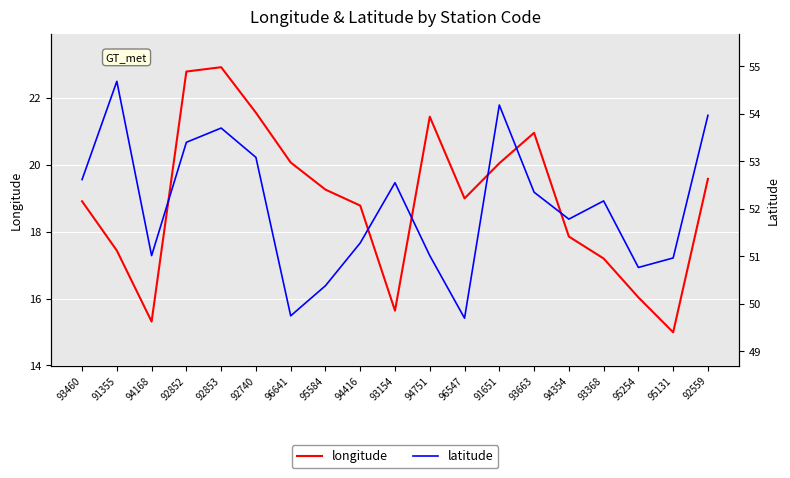

Where is longitude nearest to the value 18?

94354